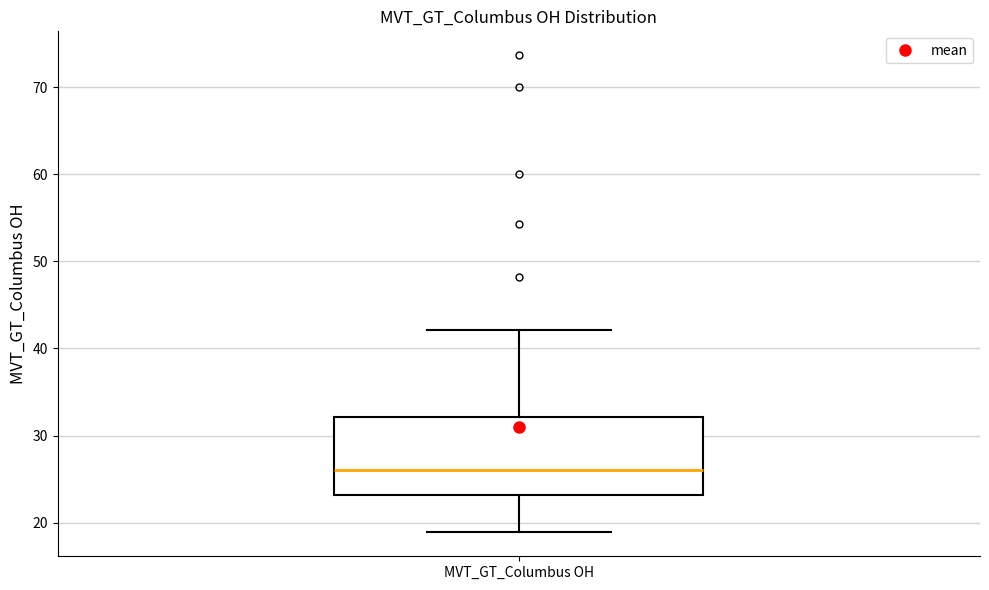

Transcribe this box plot: give where the median line is, the range the box spans, and where the two whiskers end, as read against the y-axis. The values are not printed on the chart, so give them approximately, as read against the axis.

median 26, box 23 to 32, whiskers 19 to 42